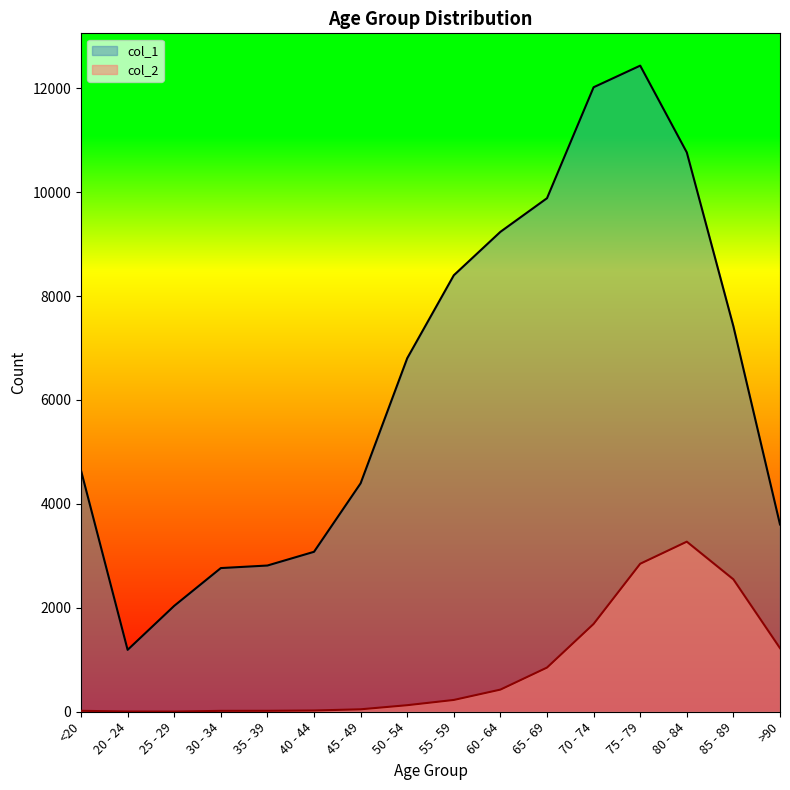

True or false: col_1 and col_2 intersect in this chart.

False